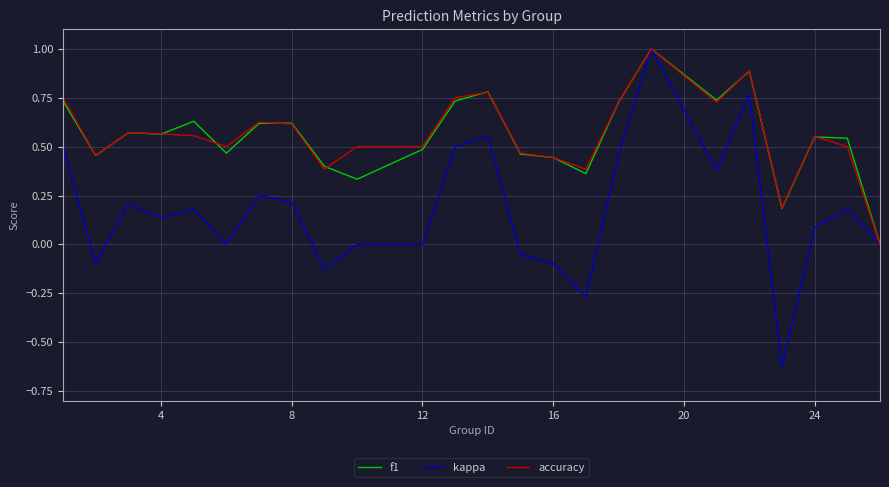

What is the maximum value shown in the chart?

1.0